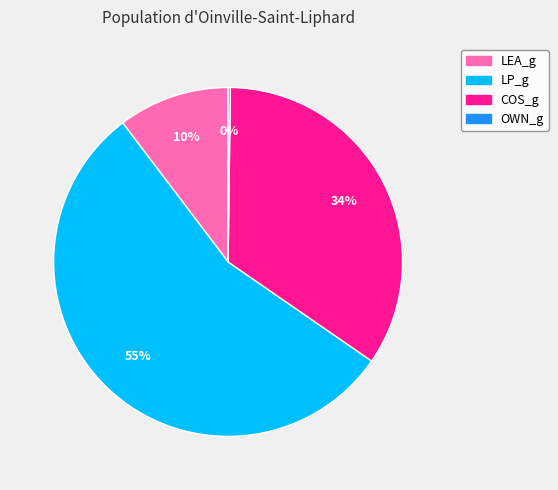

Approximately how many times larger is the value at LEA_g compared to LP_g?

0.2